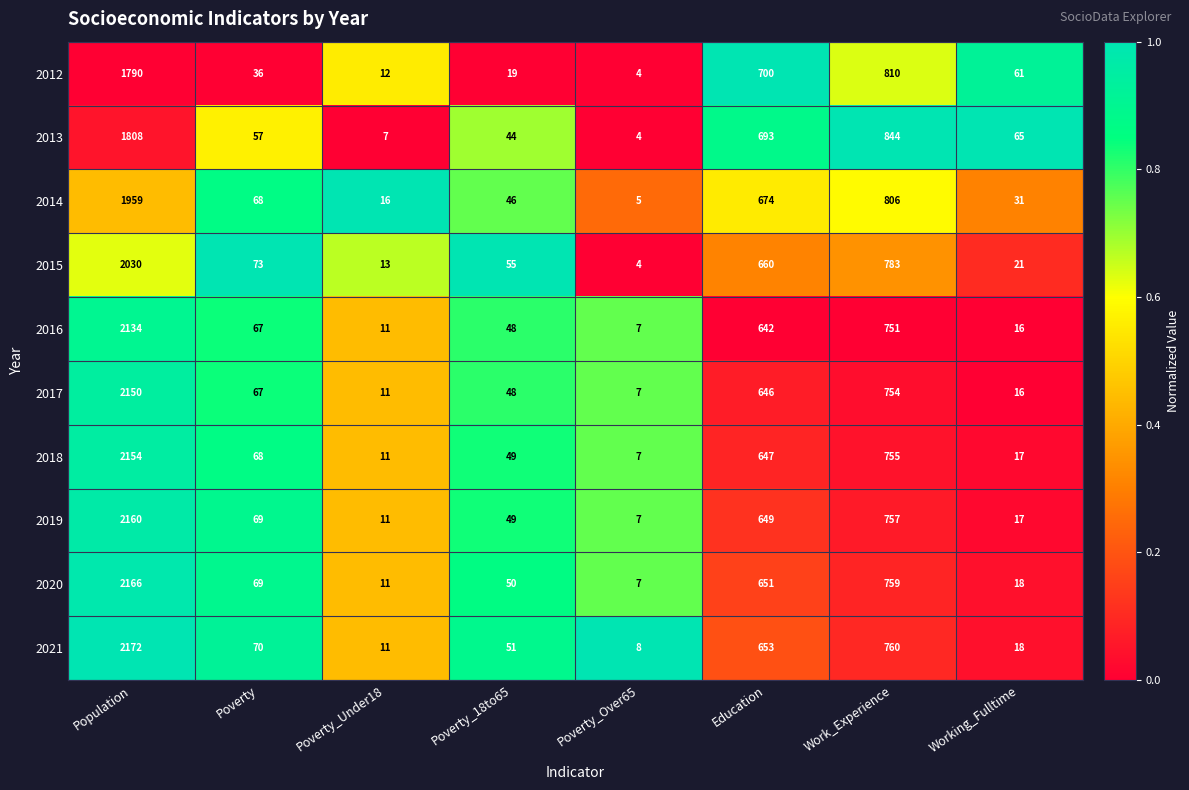

Which category has the lowest value across all series?

Poverty_Over65